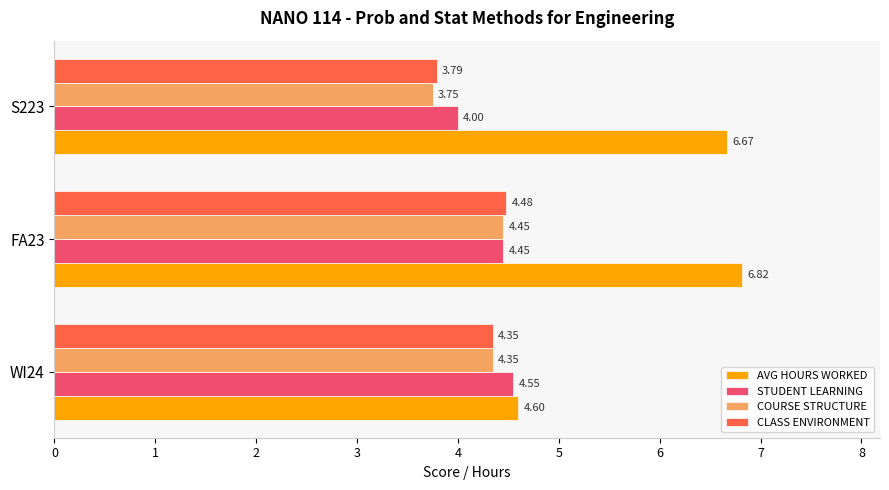

What is the difference between the maximum and minimum values in the AVG HOURS WORKED series?

2.2